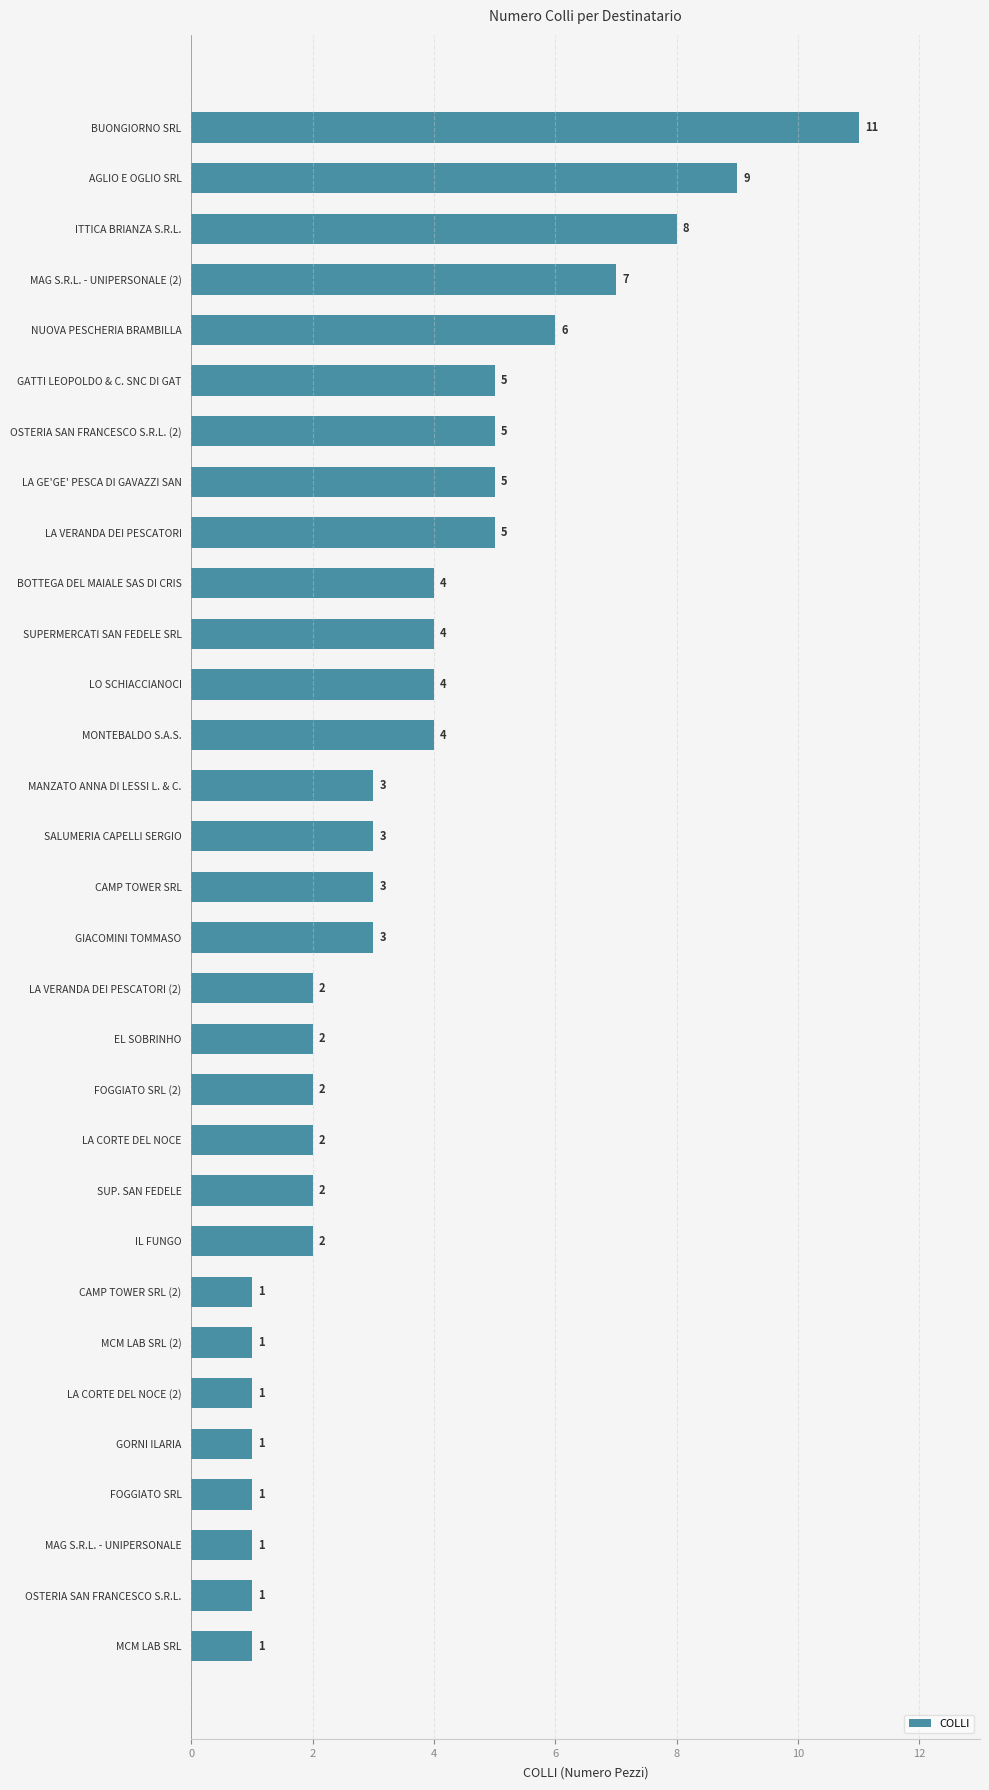

Between LA VERANDA DEI PESCATORI (2) and GORNI ILARIA, which is larger?

LA VERANDA DEI PESCATORI (2)